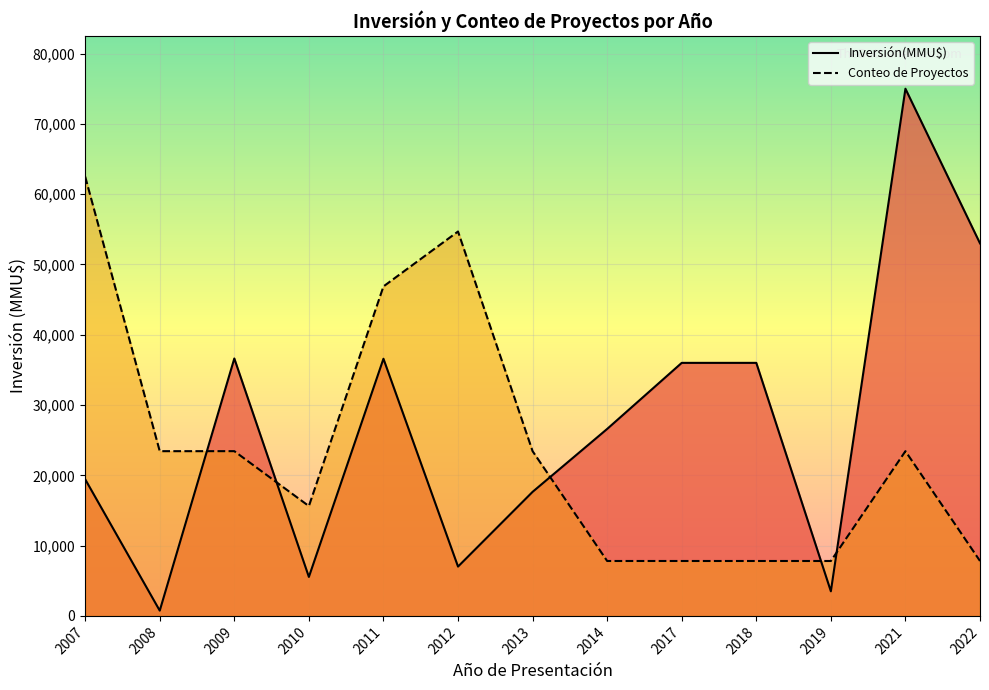

Where is Conteo nearest to the value 1?

2022